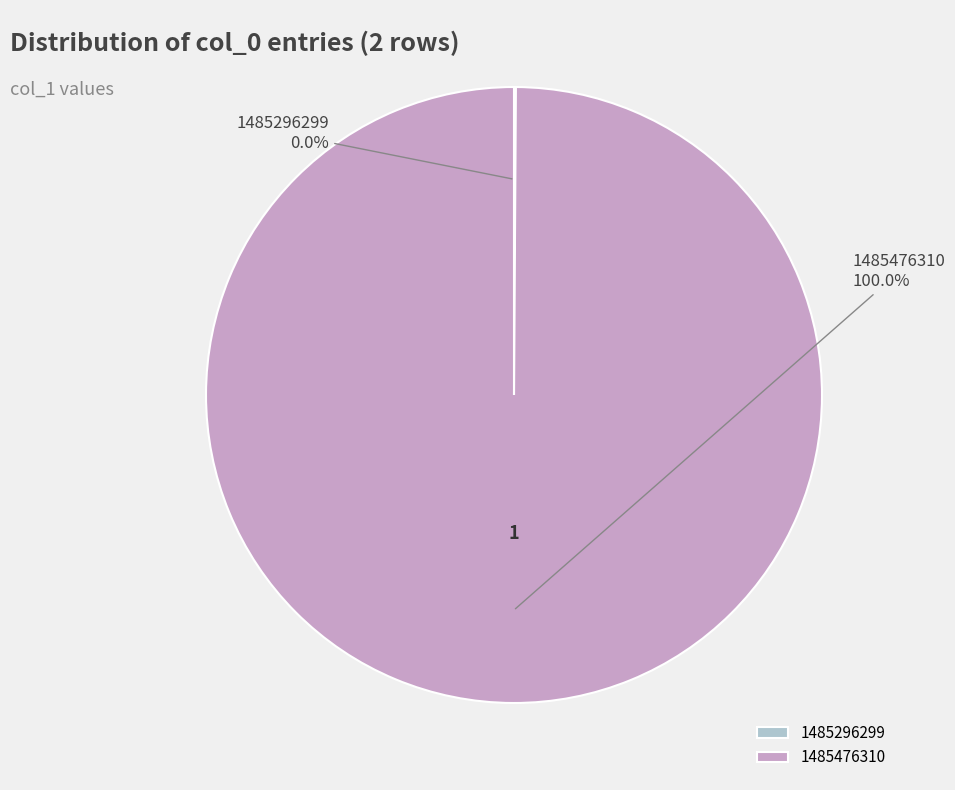

Which slice is the largest?

1485476310